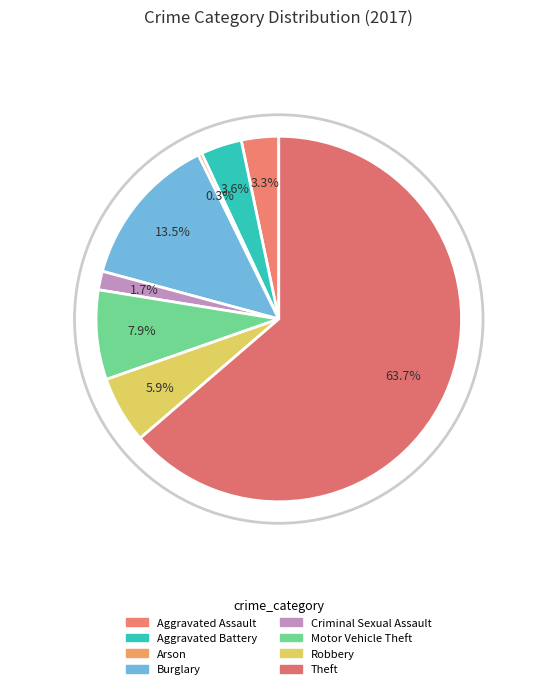

Is it true that Criminal Sexual Assault is 2% of the pie?

True